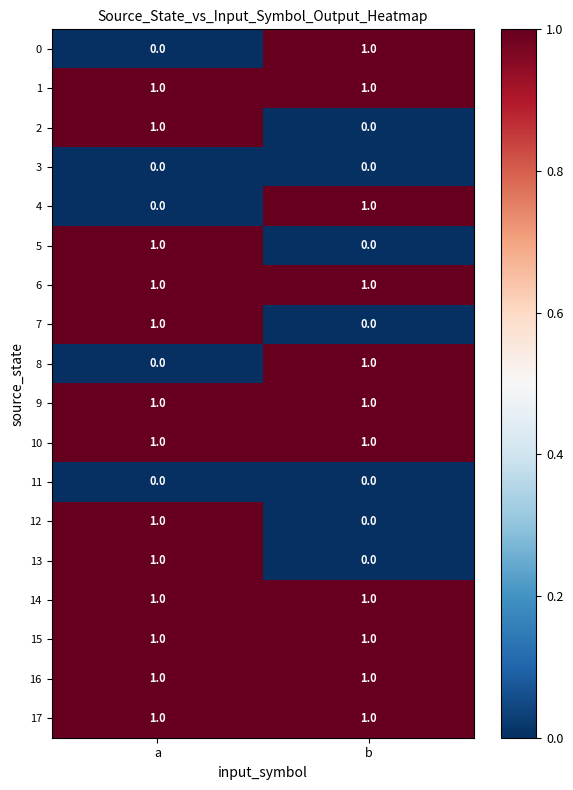

True or false: 12 has a value of 1 at b.

False